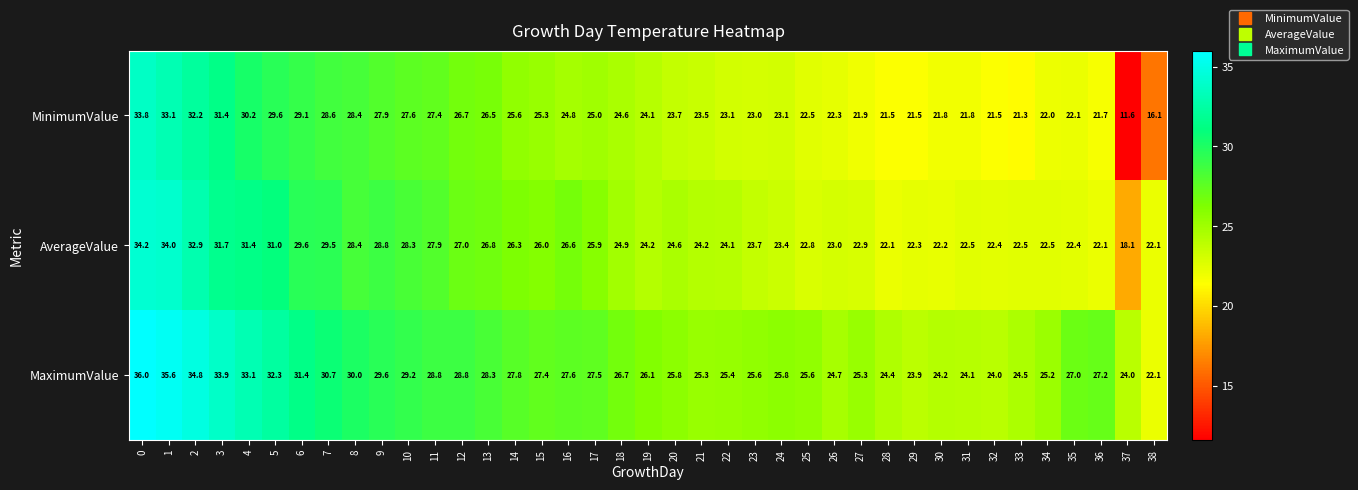

What is the lowest value of the AverageValue series?

18.1